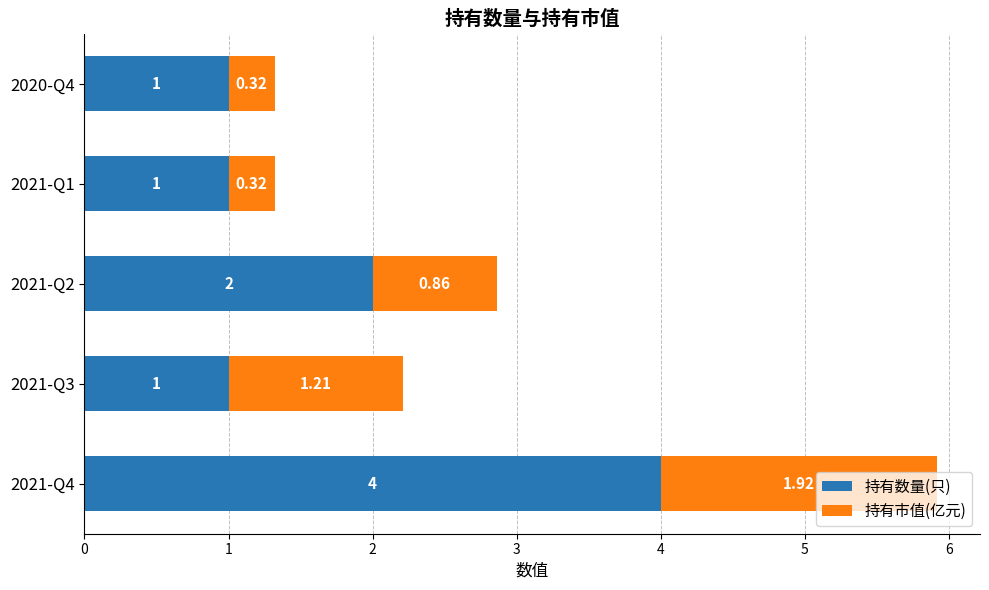

What is the sum of the 持有数量(只) values at 2021-Q4 and 2021-Q3?

5.0